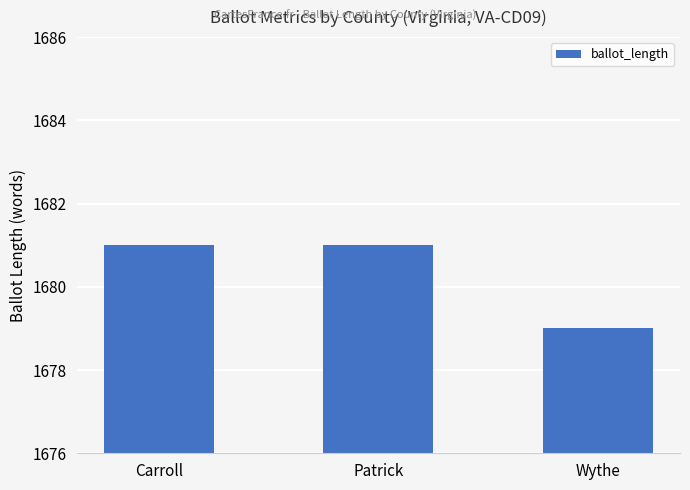

What is the average value?

1680